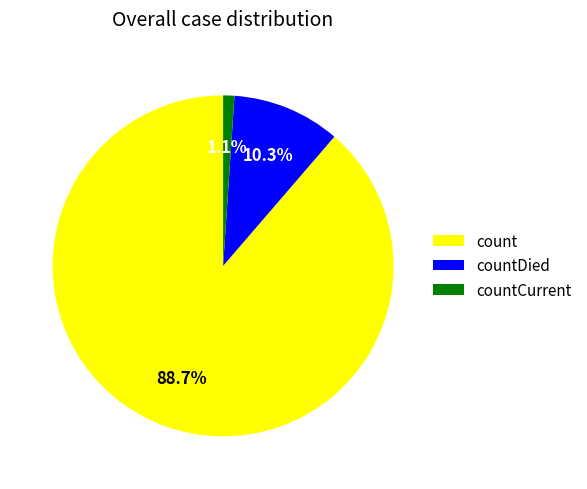

Is the sum of count and countCurrent greater than half?

Yes